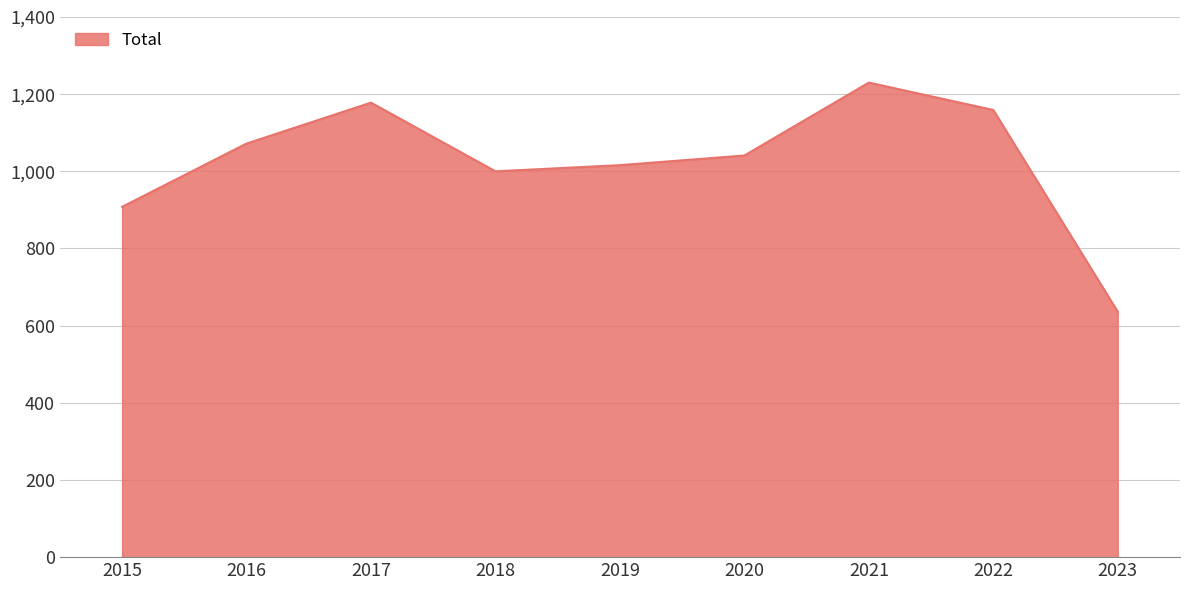

What is the smallest value displayed?

636